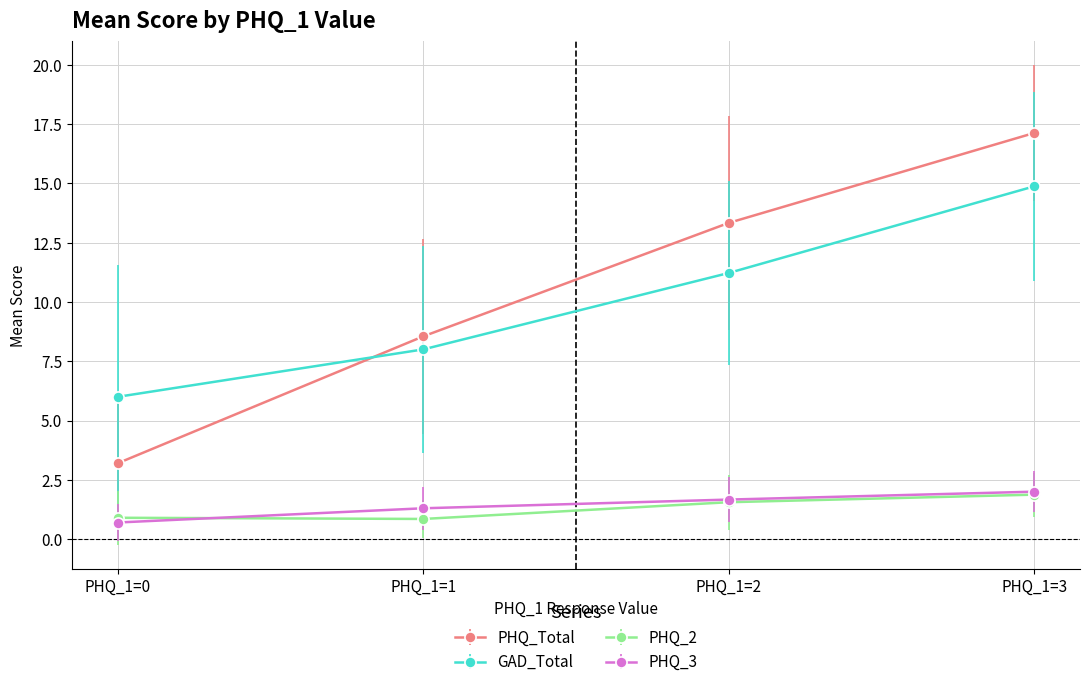

True or false: GAD_Total and PHQ_3 intersect in this chart.

False